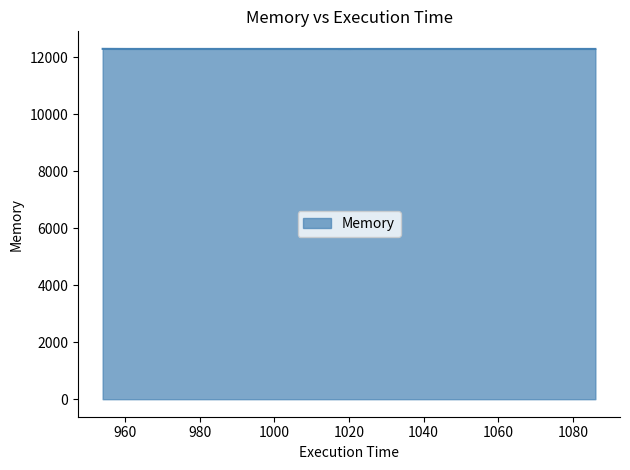

What is the average value?

12294